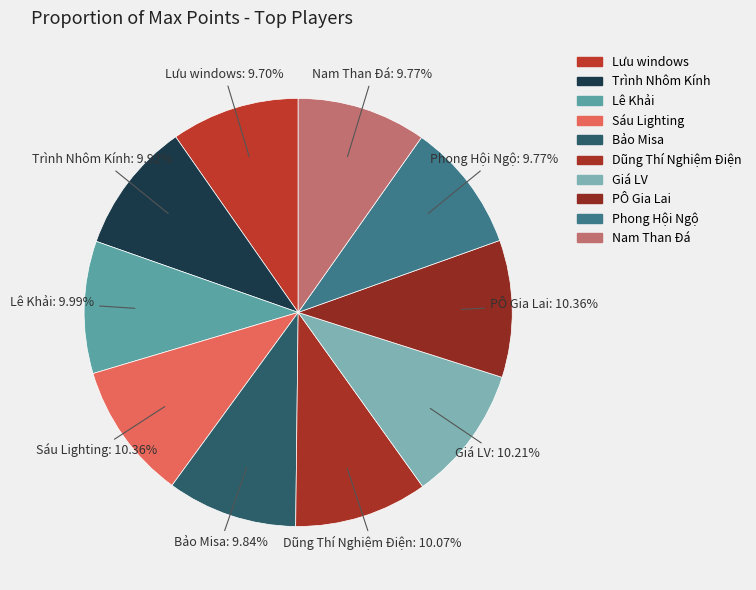

Count the number of slices in the pie.

10